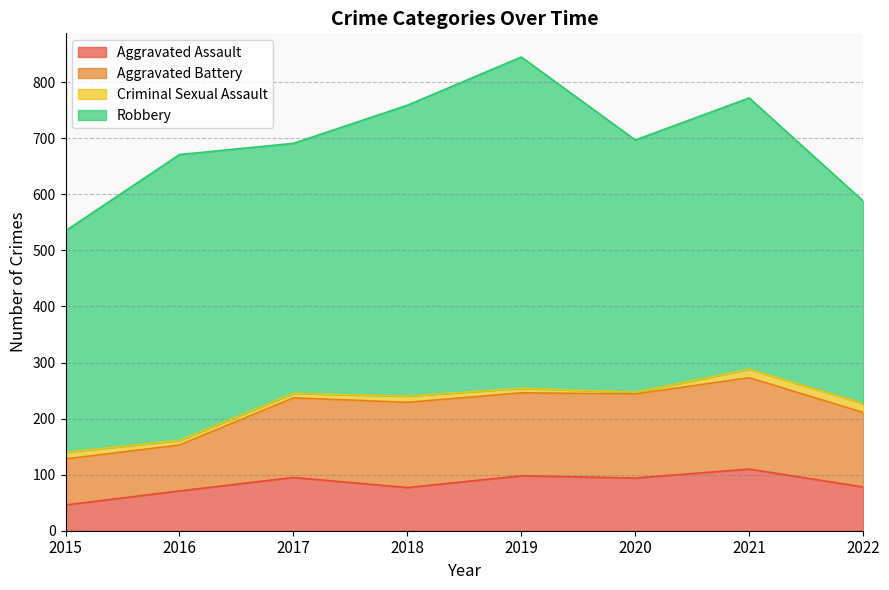

List the labels in order of Robbery value, largest first.

2019, 2018, 2016, 2021, 2020, 2017, 2015, 2022